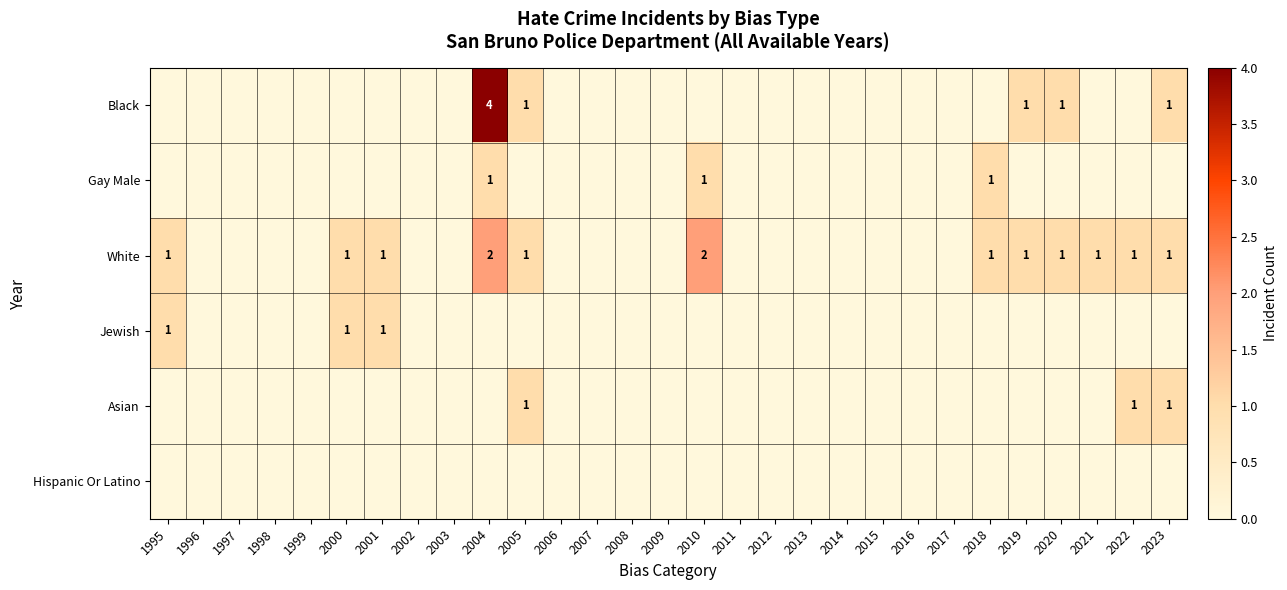

Count the number of data series in this chart.

6